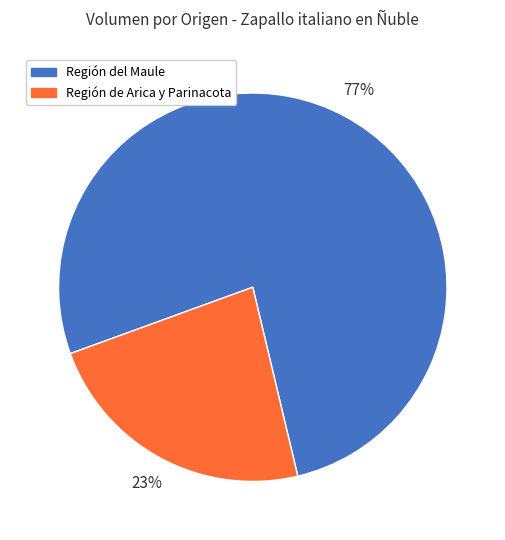

To the nearest percent, what is the difference between the largest and smallest slice percentages?

54%